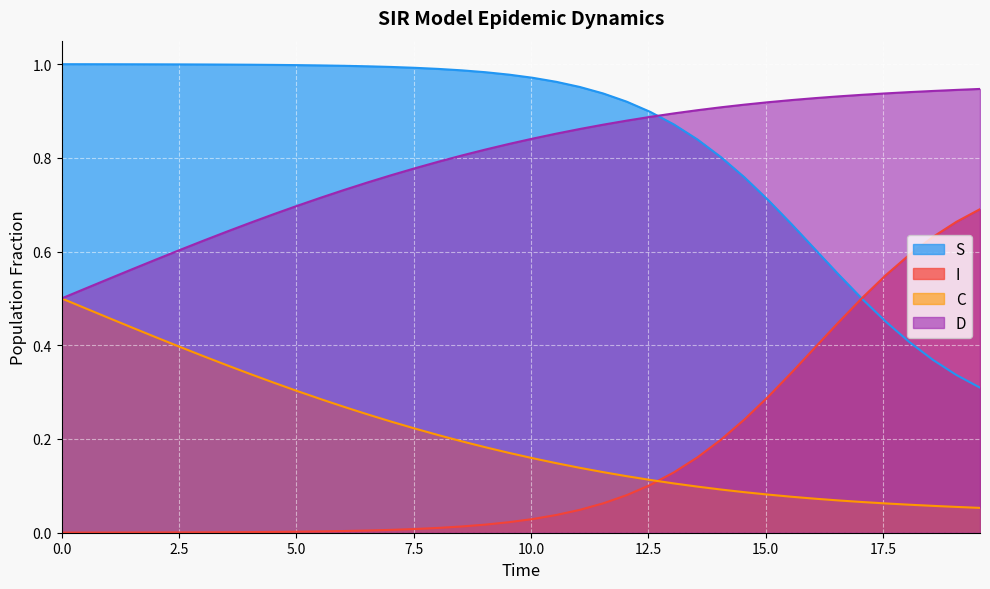

Which series has the largest total across all categories?

S